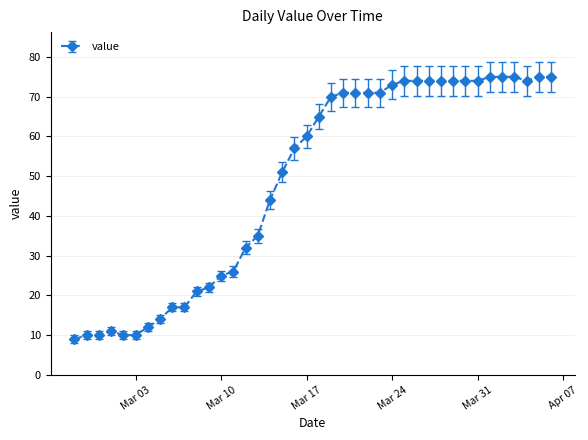

What is the difference between the second highest and minimum values?

66